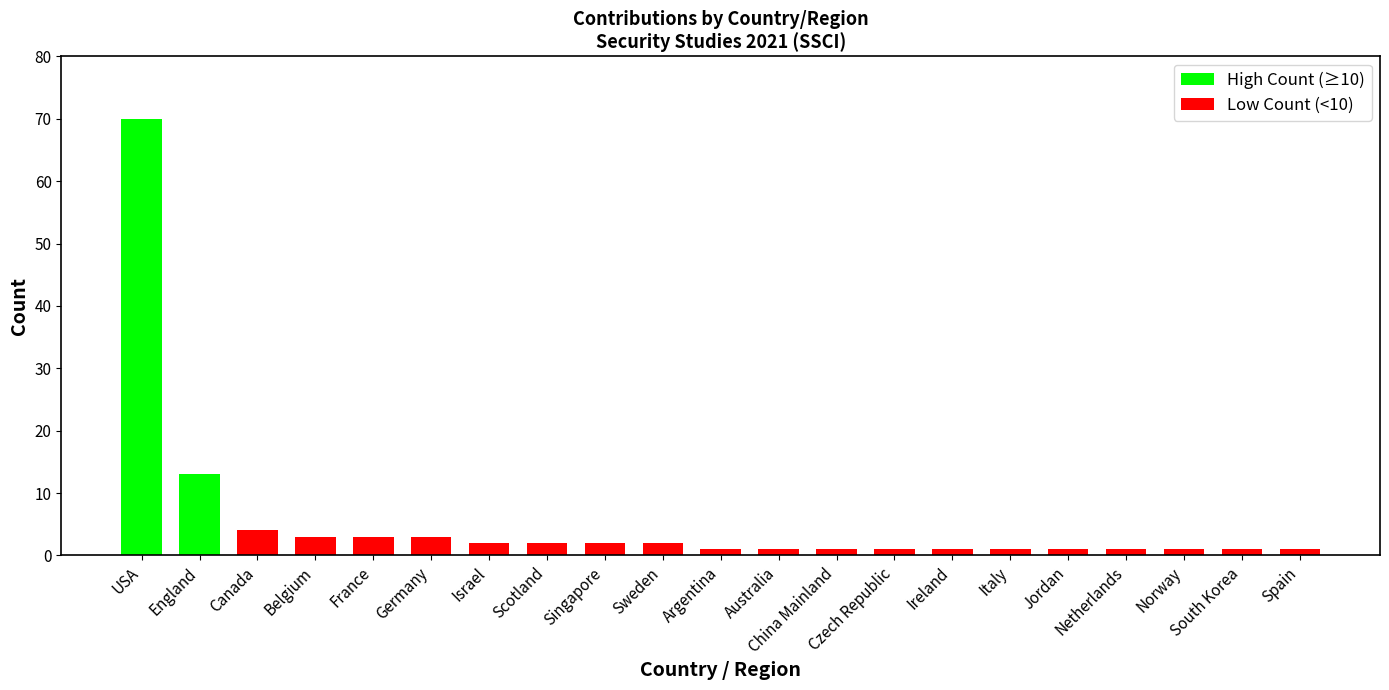

Reading left to right, extract all data points from this chart.

70	13	4	3	3	3	2	2	2	2	1	1	1	1	1	1	1	1	1	1	1